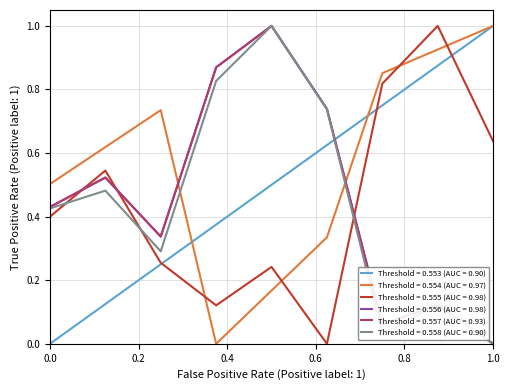

Which series ends up on top after the final intersection of Threshold = 0.554 (AUC = 0.97) and Threshold = 0.556 (AUC = 0.98)?

Threshold = 0.554 (AUC = 0.97)